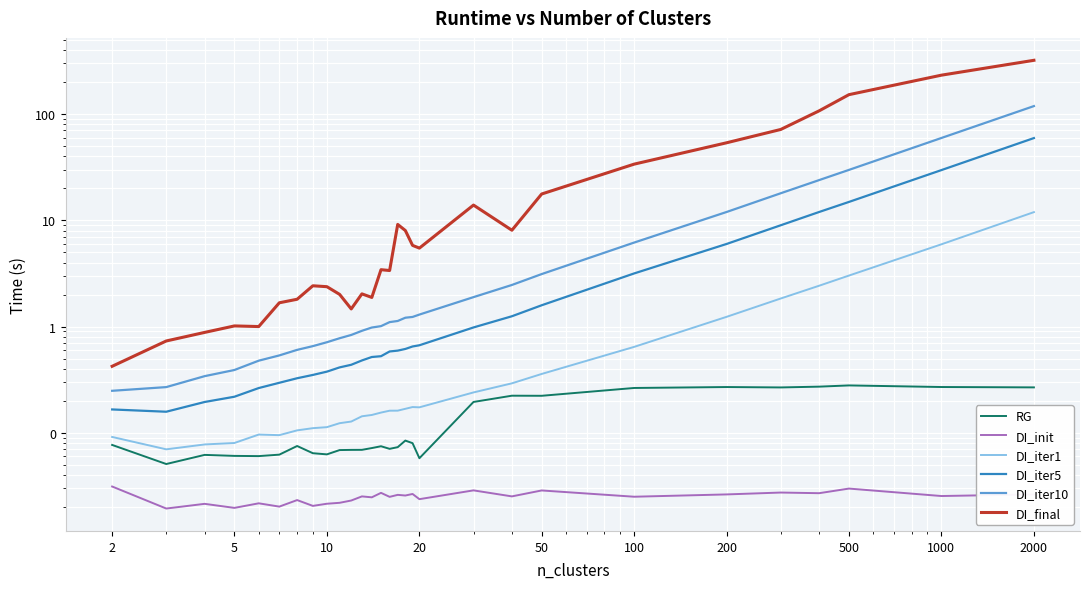

Is this an area chart (filled region under the line)?

No